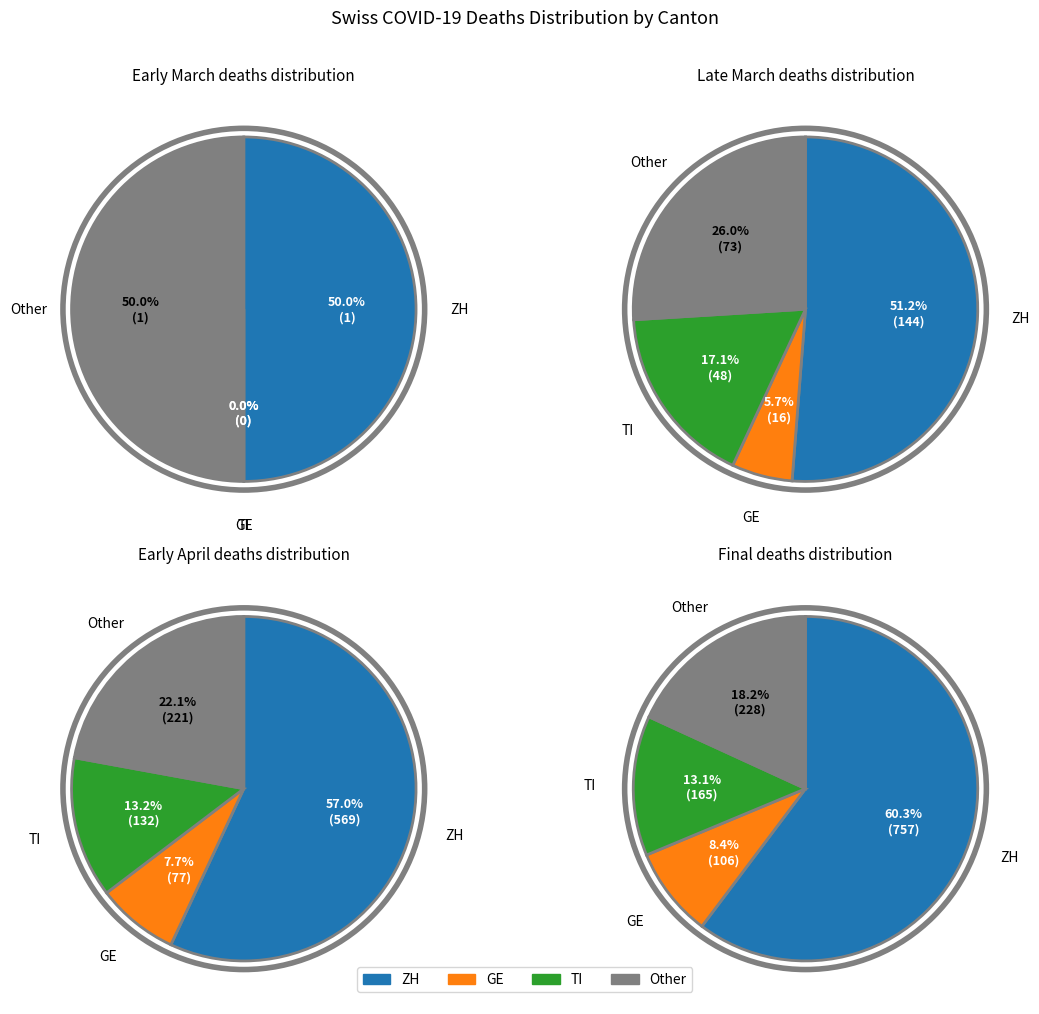

Does 22 represent more than half of the total?

No